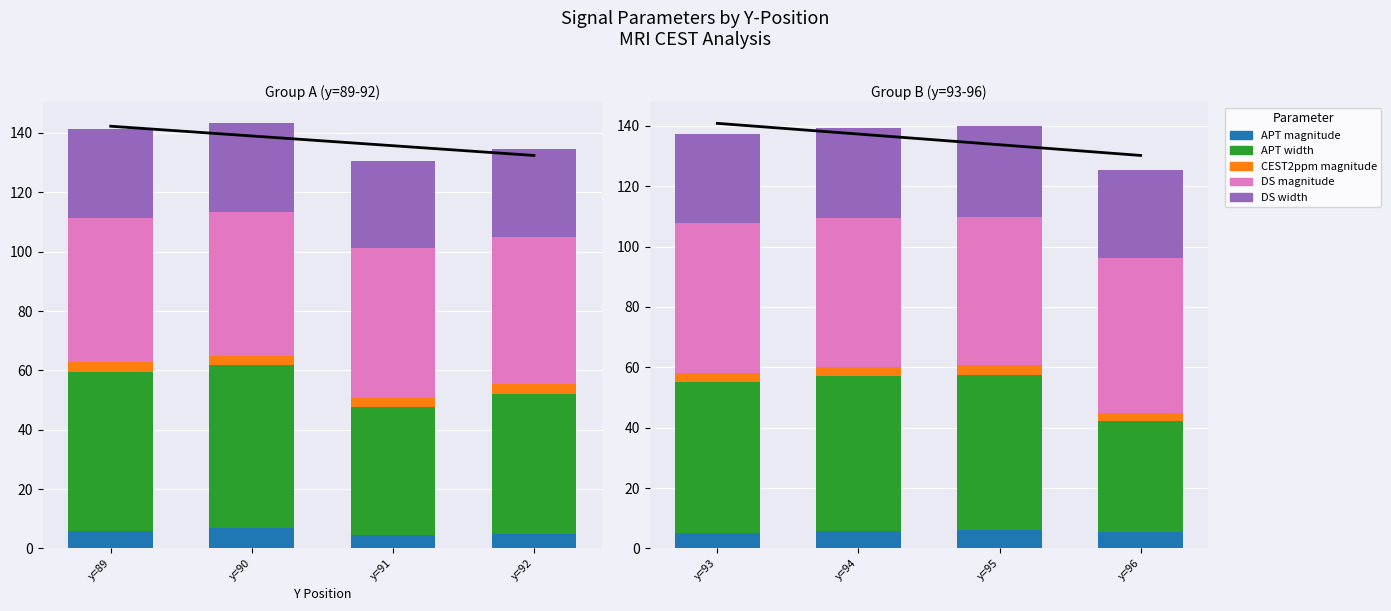

What are all the series names shown in the legend?

APT magnitude, APT width, CEST2ppm magnitude, DS magnitude, DS width